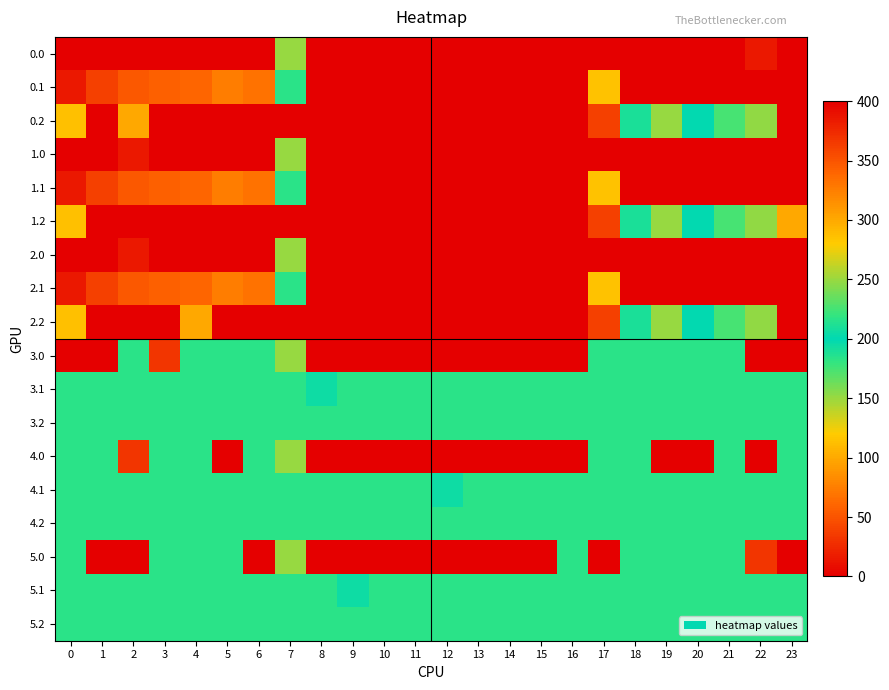

Count the number of categories in the chart.

24